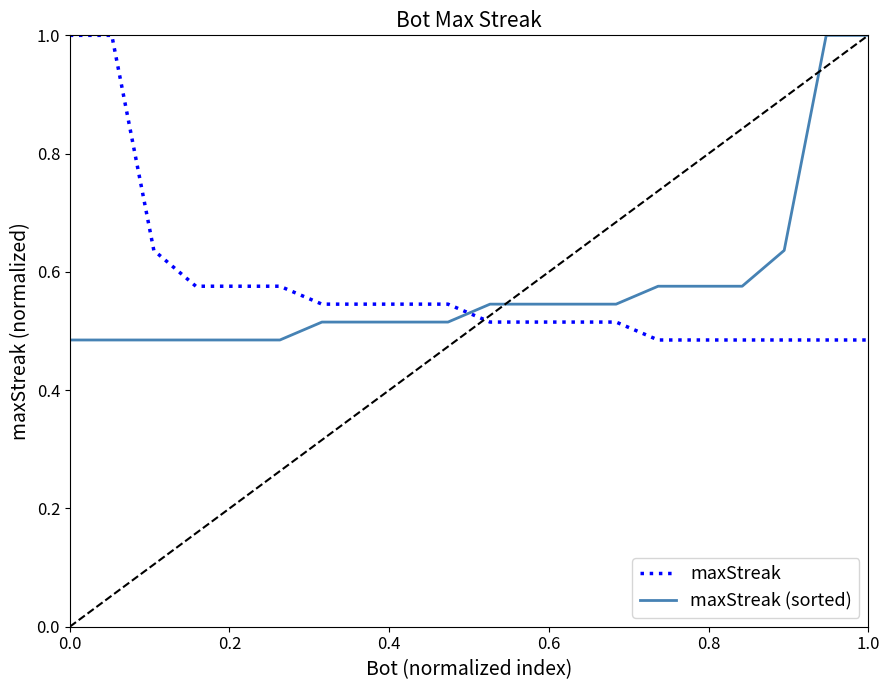

What is the highest value of the maxStreak series?

1.0